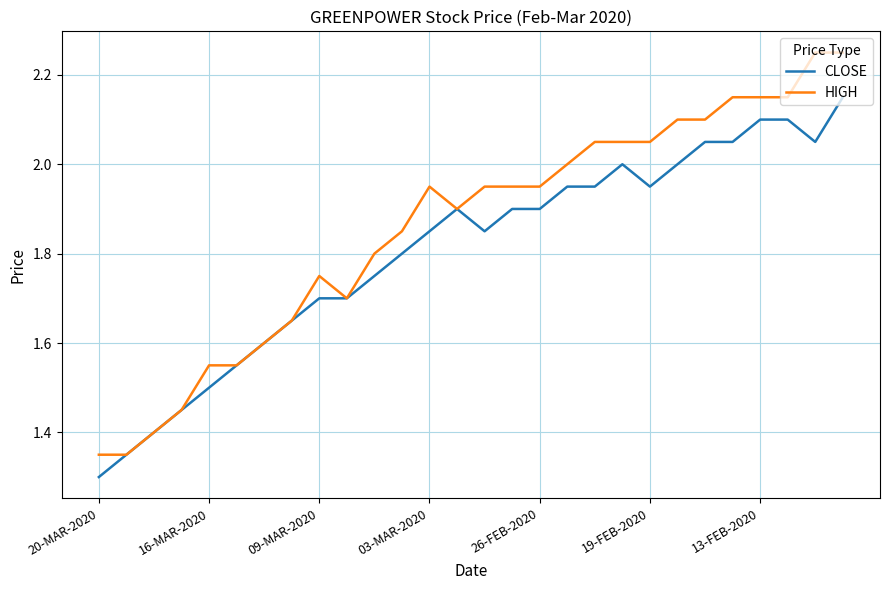

What is the lowest value of the CLOSE series?

1.3